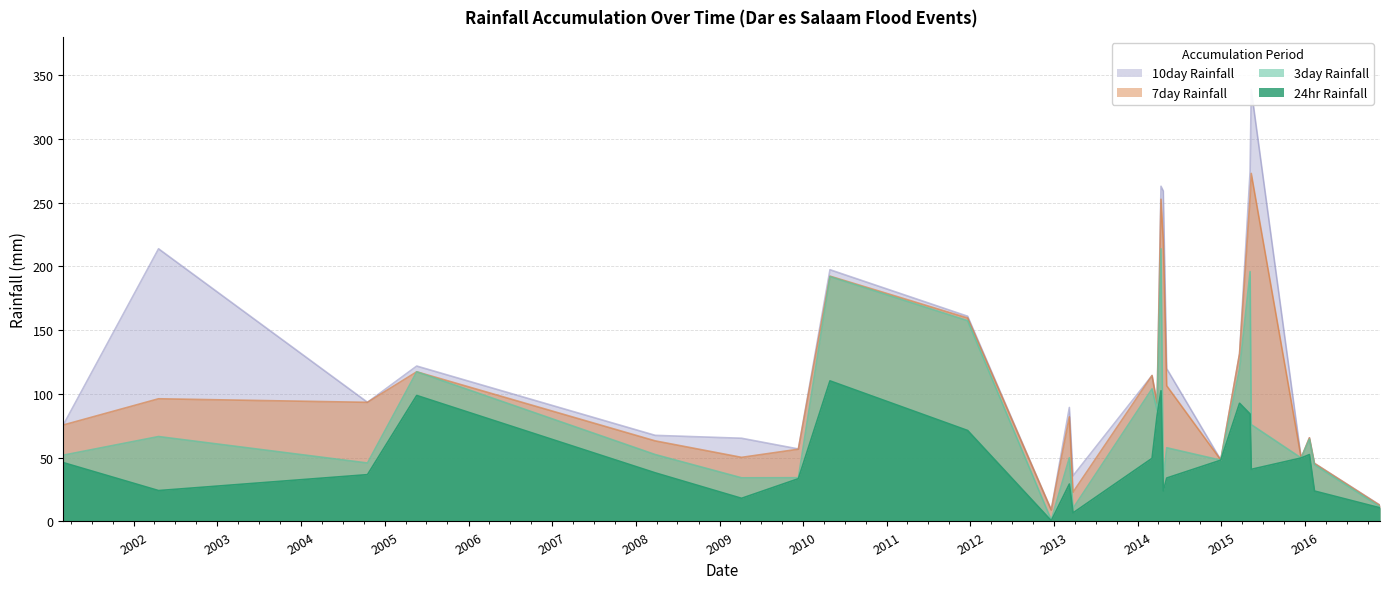

What is the label of the 1st point from the right?

2016-11-23